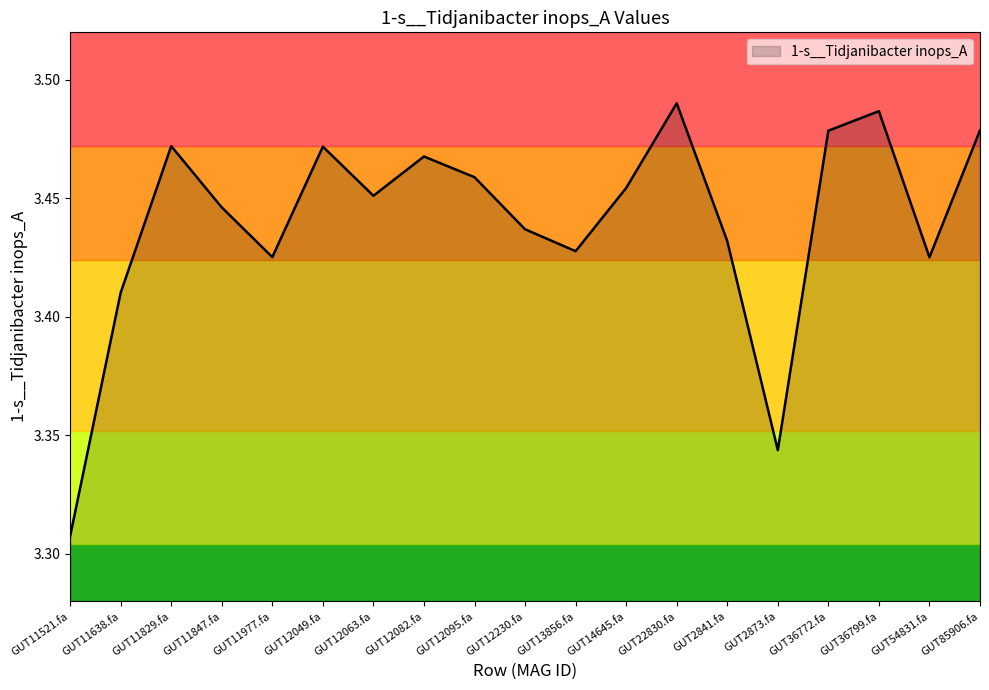

The 1-s__Tidjanibacter inops_A series shows 0.8 at GUT2841.fa. True or false?

False